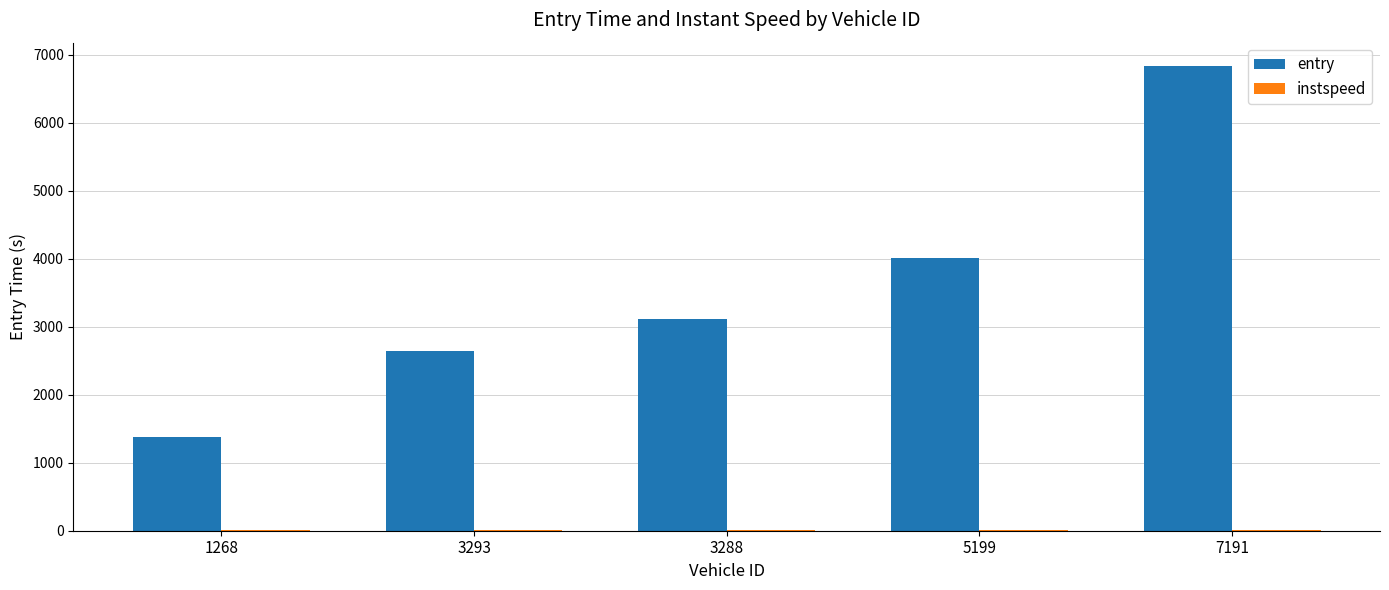

At which category is the sum across all series the highest?

7191